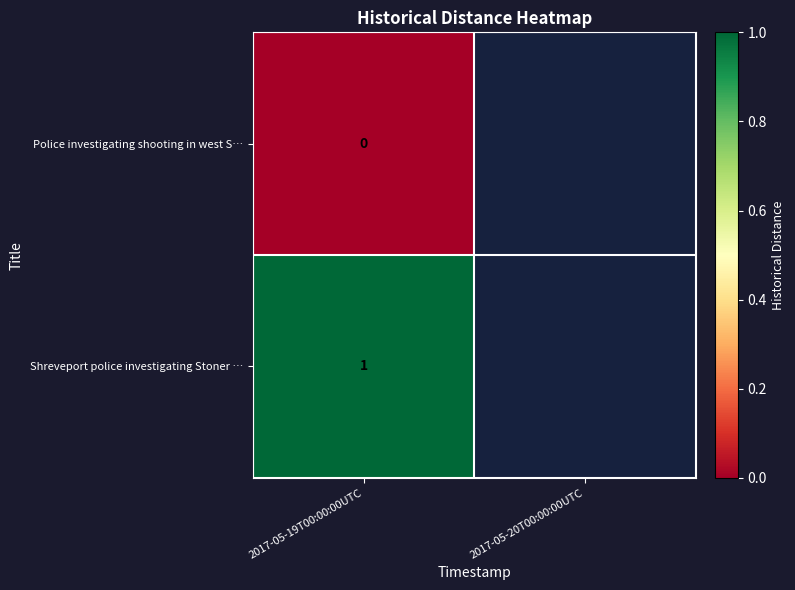

How many categories are shown in the chart?

2